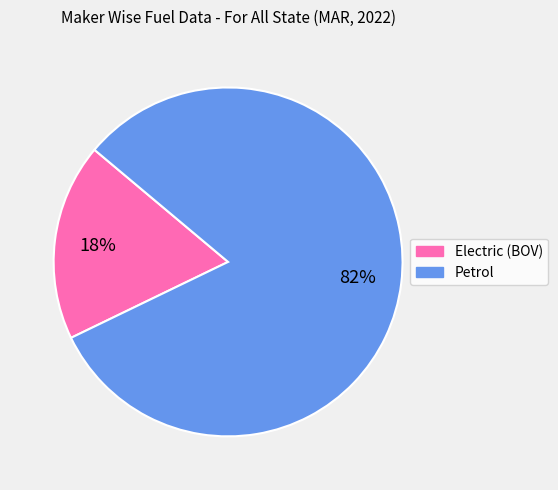

To the nearest percent, what is the average slice percentage?

50%